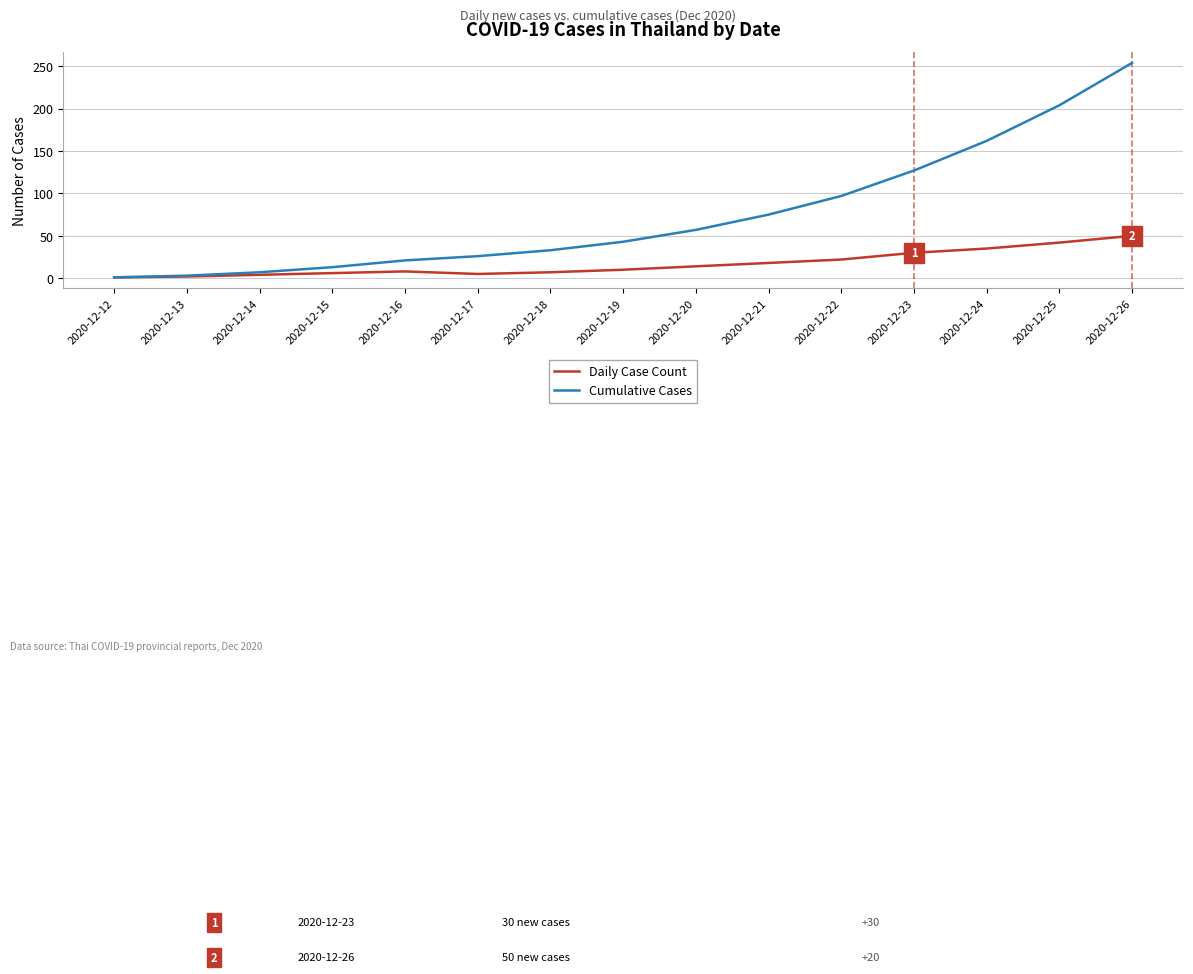

Which label corresponds to the largest value in the chart?

2020-12-26